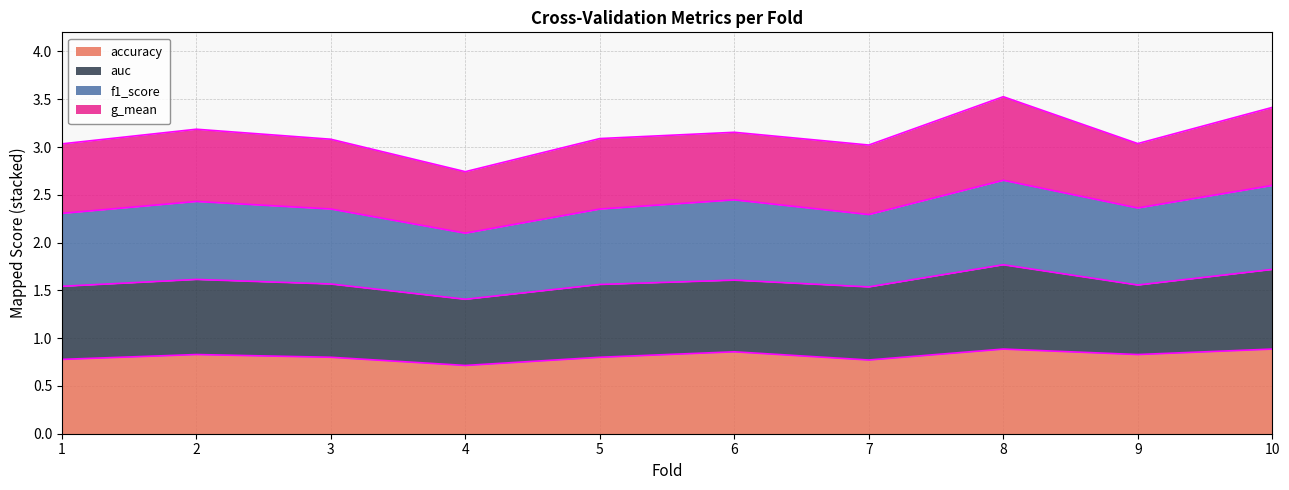

Which label corresponds to the largest value in the chart?

8